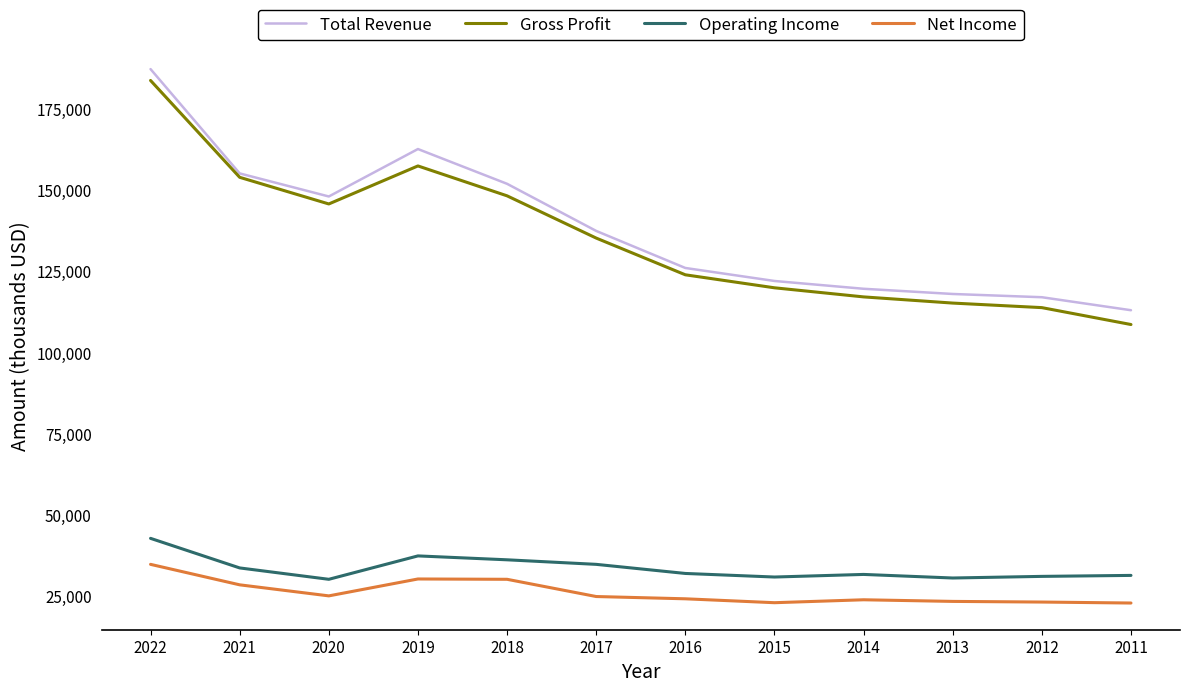

What is the approximate value of Total Revenue at 2014?

119700